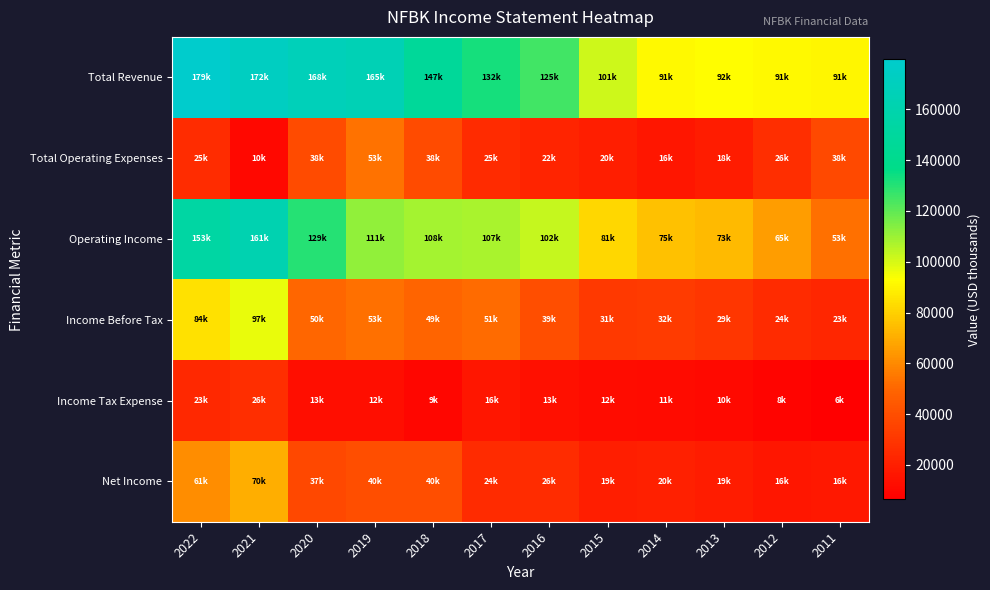

At which category is the sum across all series the highest?

2021